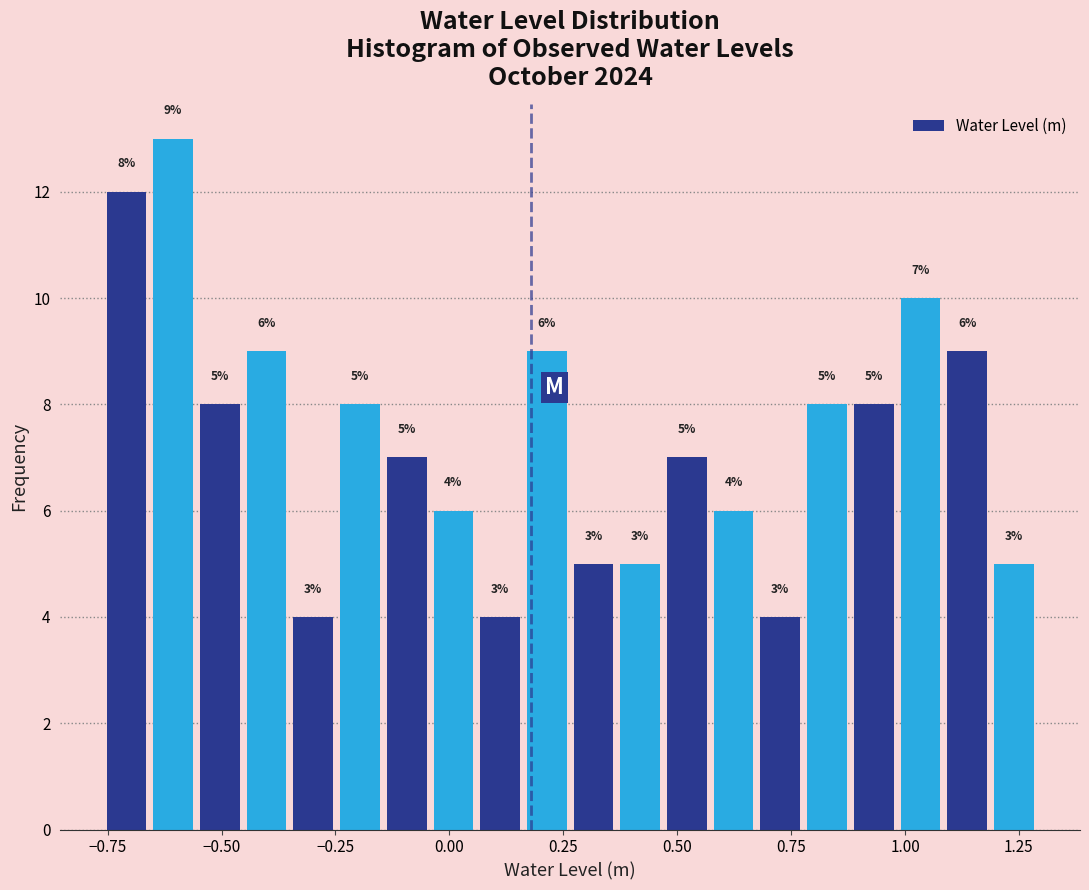

Read against the x-axis, roughly where is the centre of the tallest bar?

-0.60